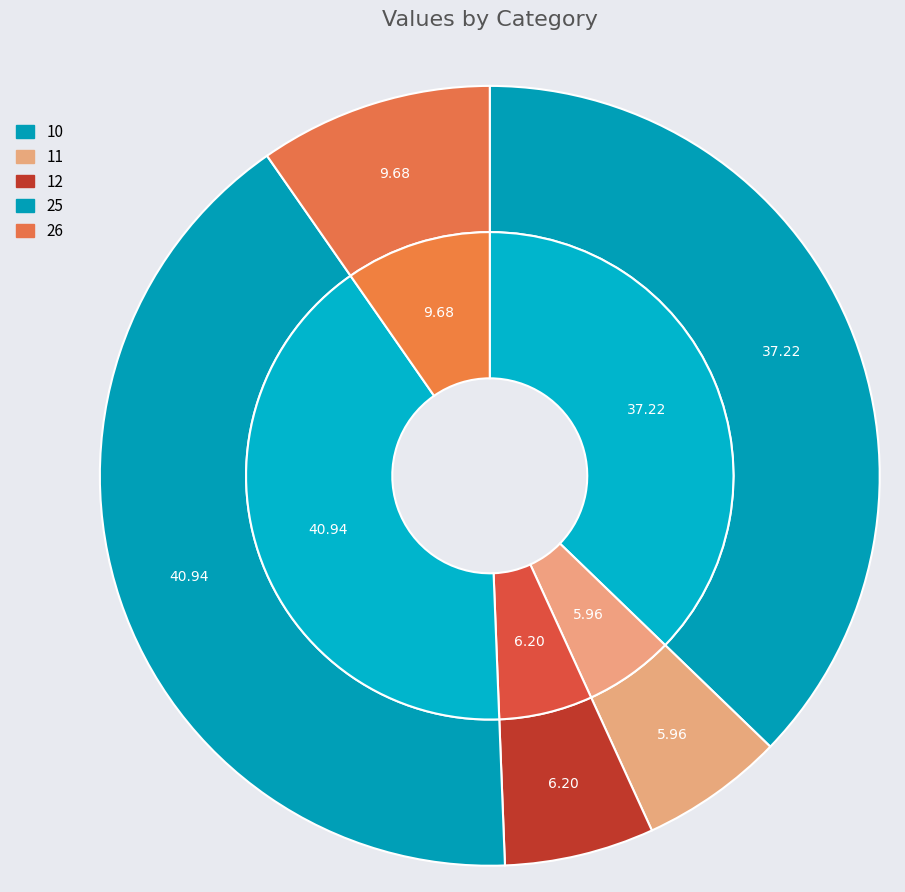

To the nearest percent, what is the combined percentage of 11 and 10?

43%